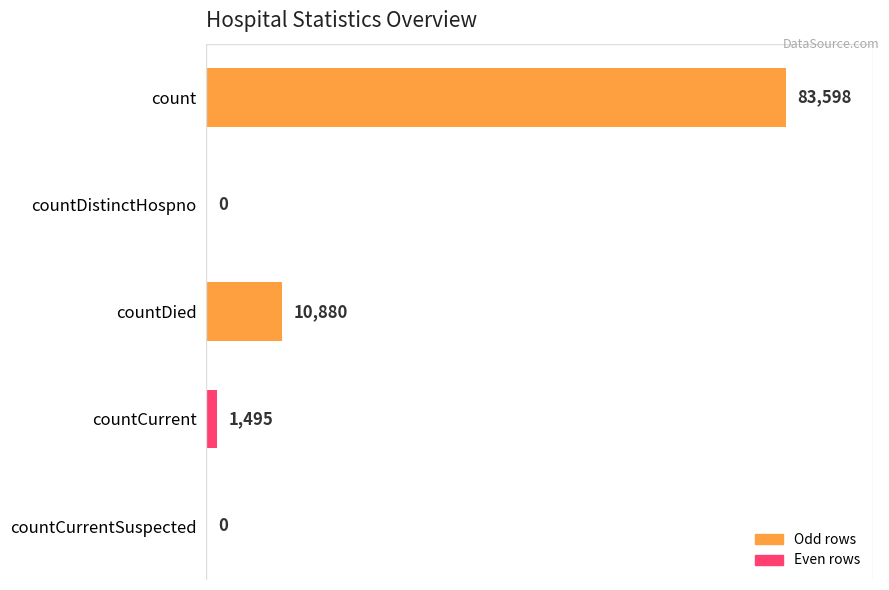

How many values are above zero?

3